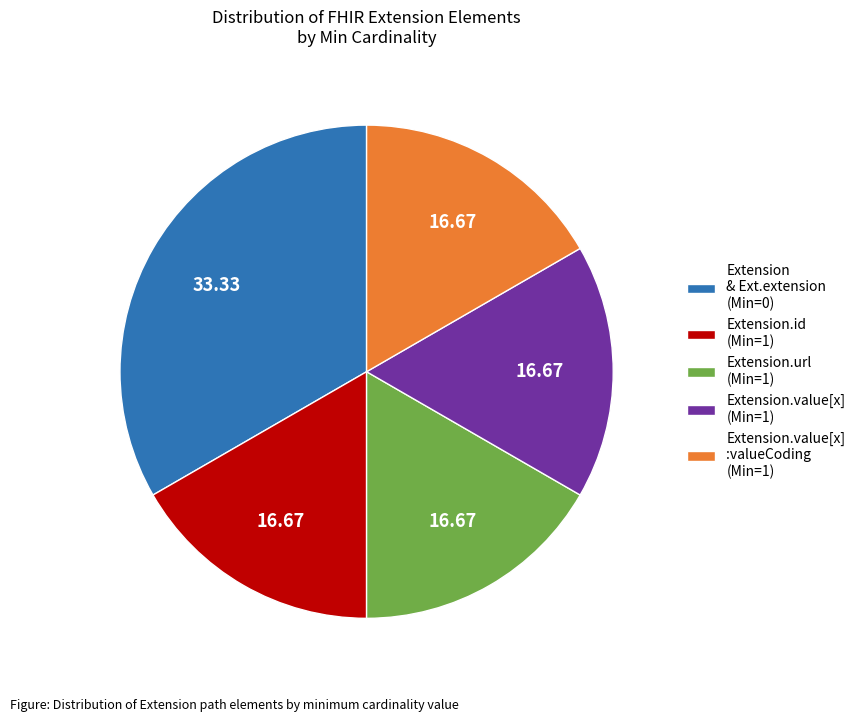

Is the sum of Extension.id (Min=1) and Extension.value[x] :valueCoding (Min=1) greater than half?

No